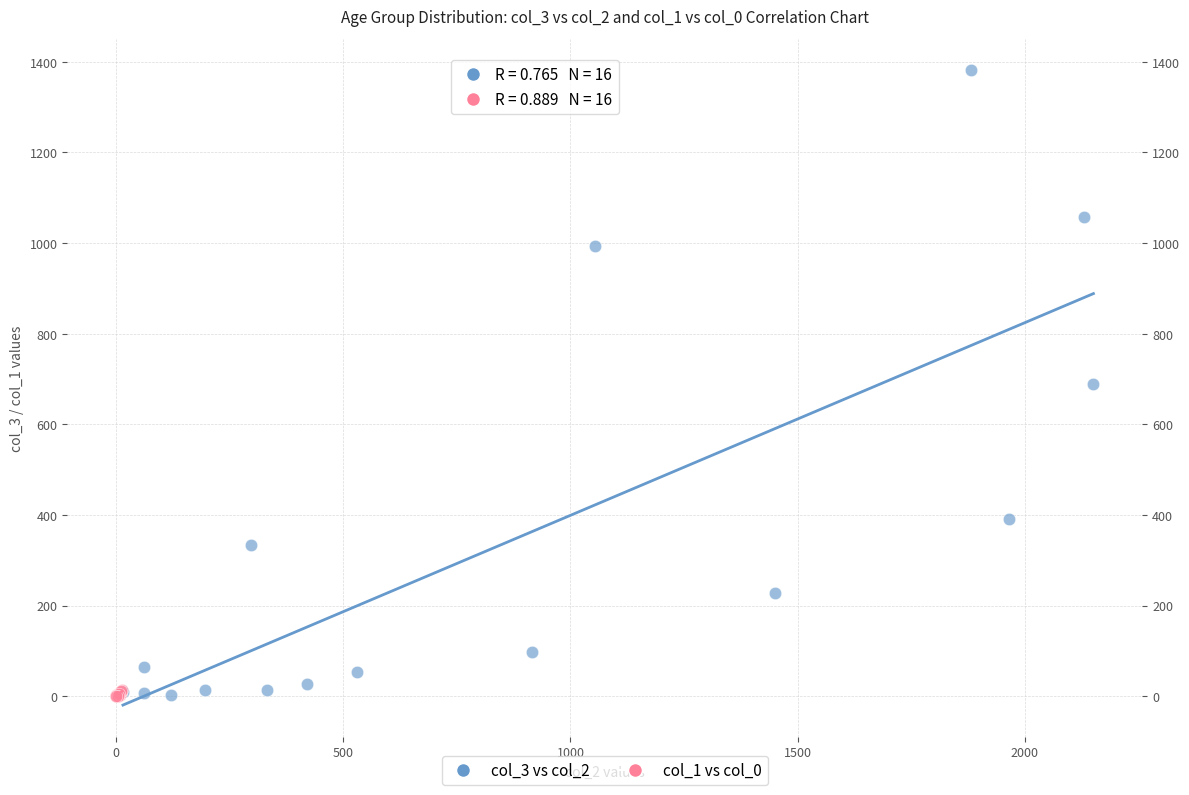

What are all the series names shown in the legend?

col_3 vs col_2, col_1 vs col_0